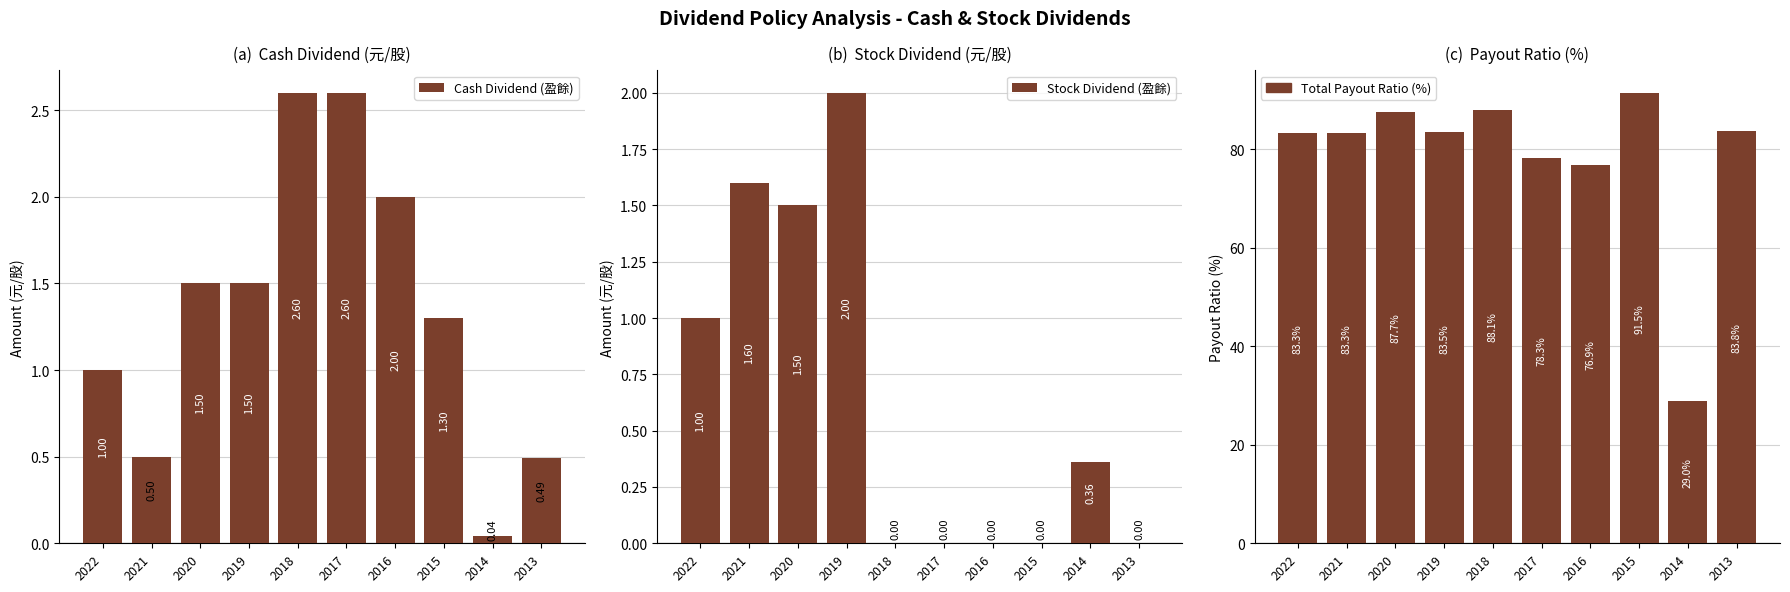

The value of Stock Dividend (盈餘) at 2016 is 0.0. True or false?

True